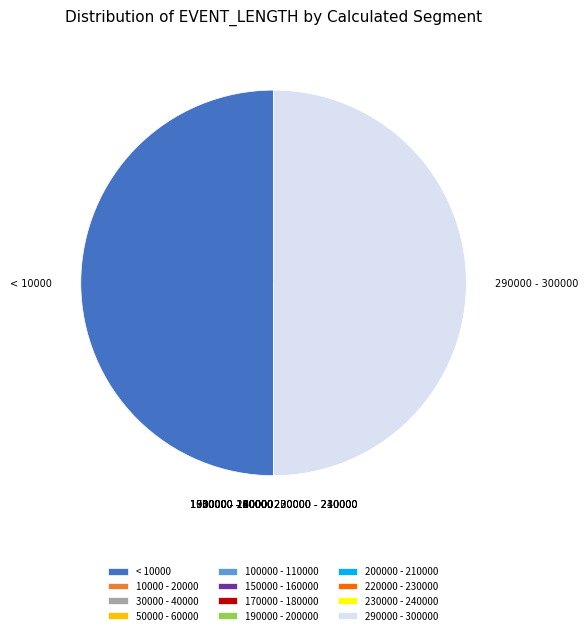

Does 190000 - 200000 account for over 50% of the chart?

No